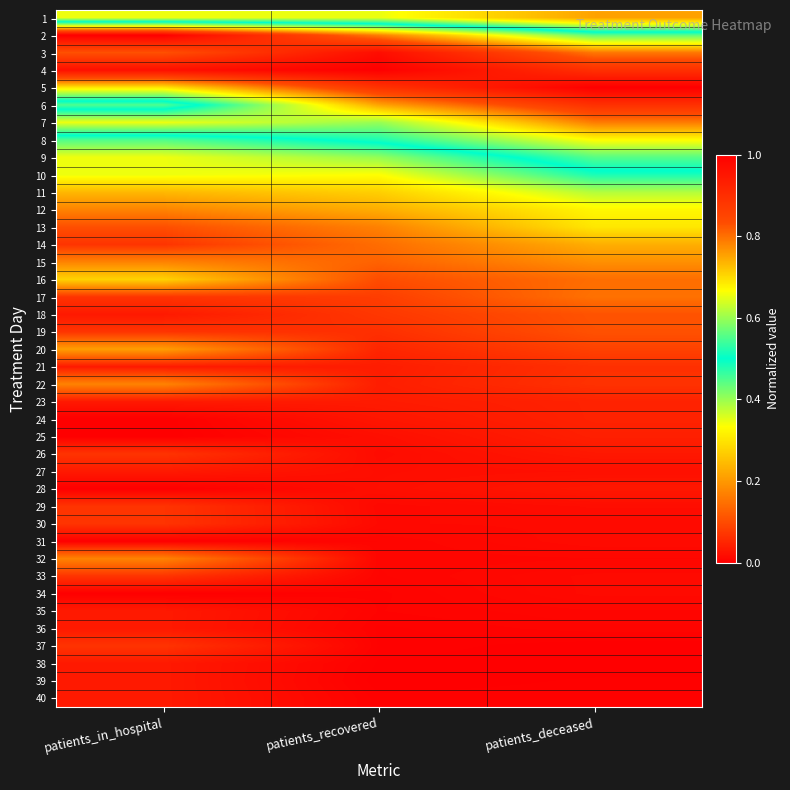

Which category has the lowest value across all series?

patients_in_hospital